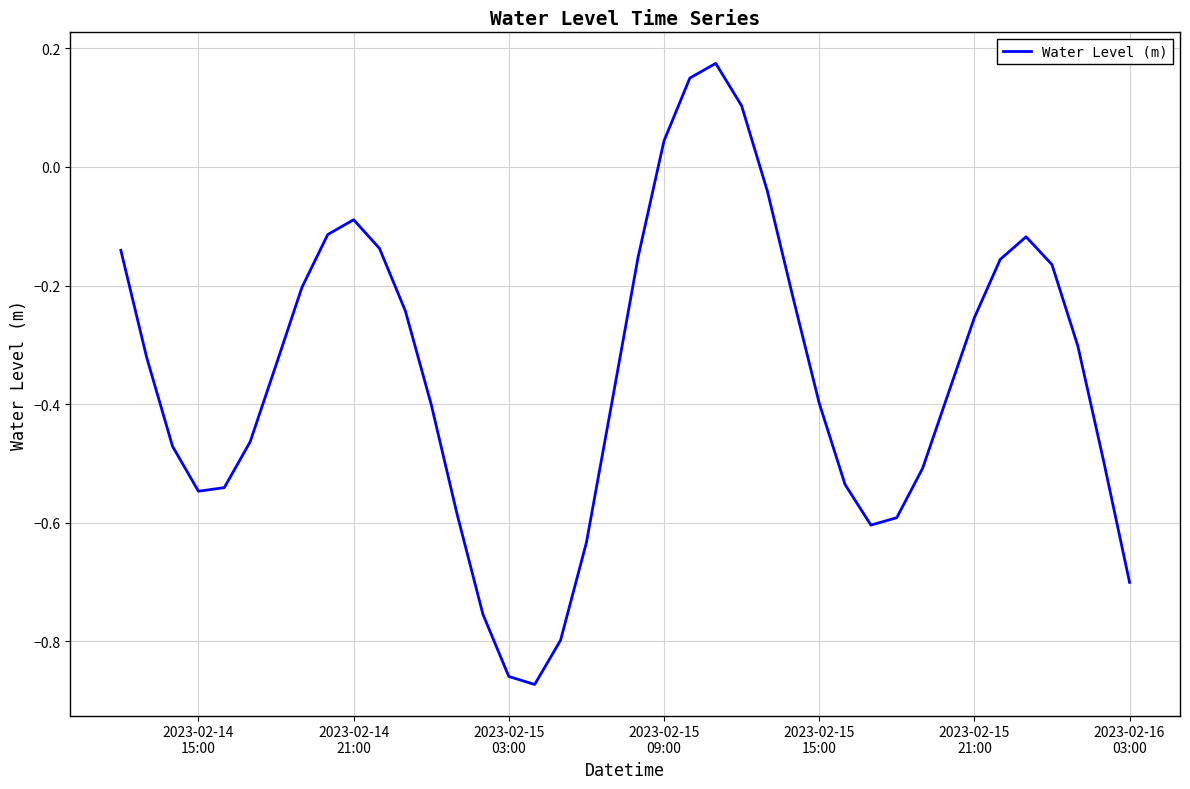

How many lines are shown in the chart?

1